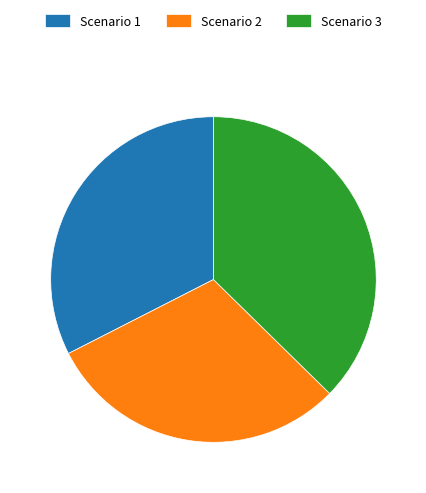

Is there any slice that represents more than half of the pie?

No